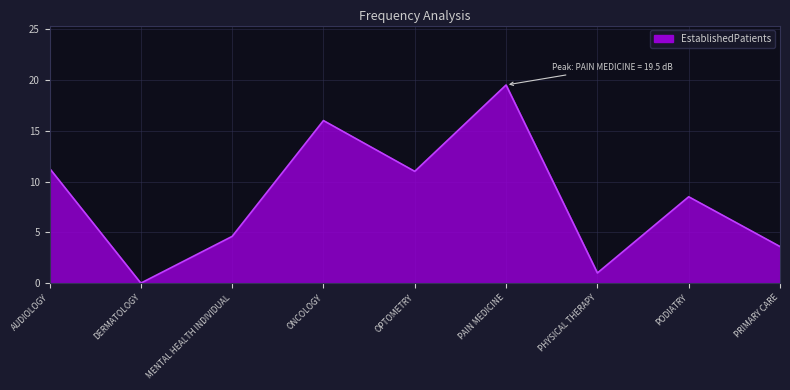

What is the difference between the values at AUDIOLOGY and PRIMARY CARE?

7.7